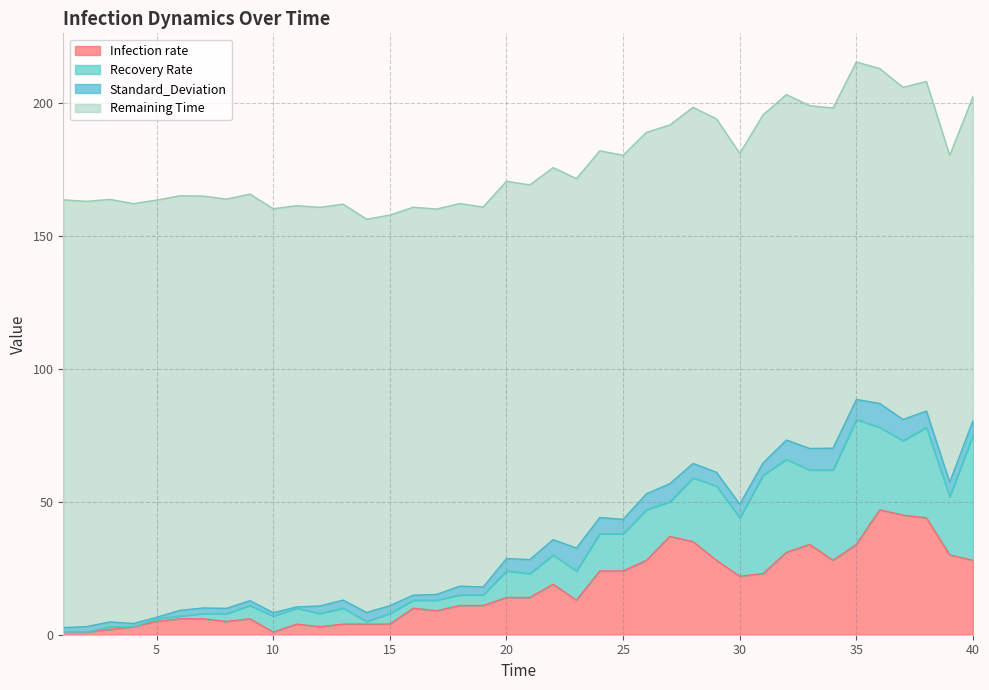

What is the sum of all Infection rate values?

698.0